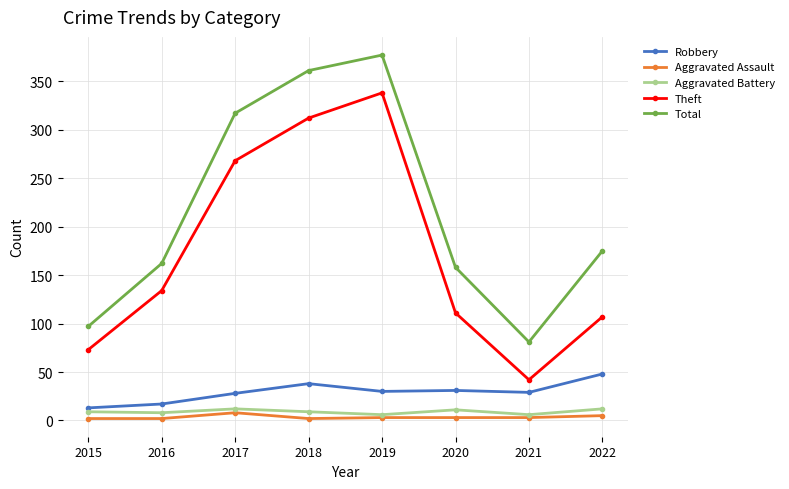

What is the maximum value for Total?

377